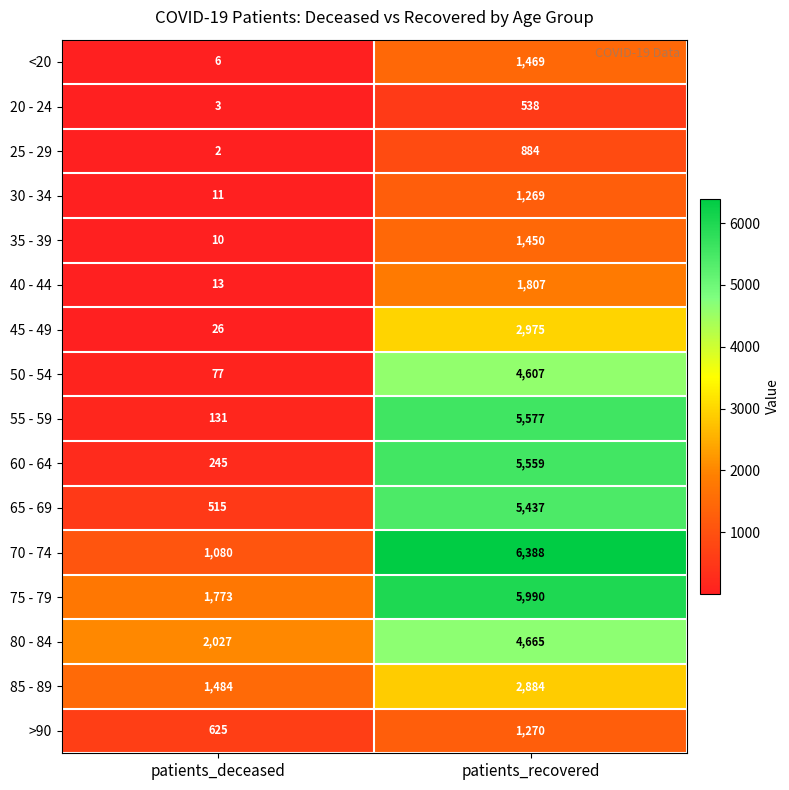

What is the approximate value of 45 - 49 at patients_deceased, to the nearest 10?

30